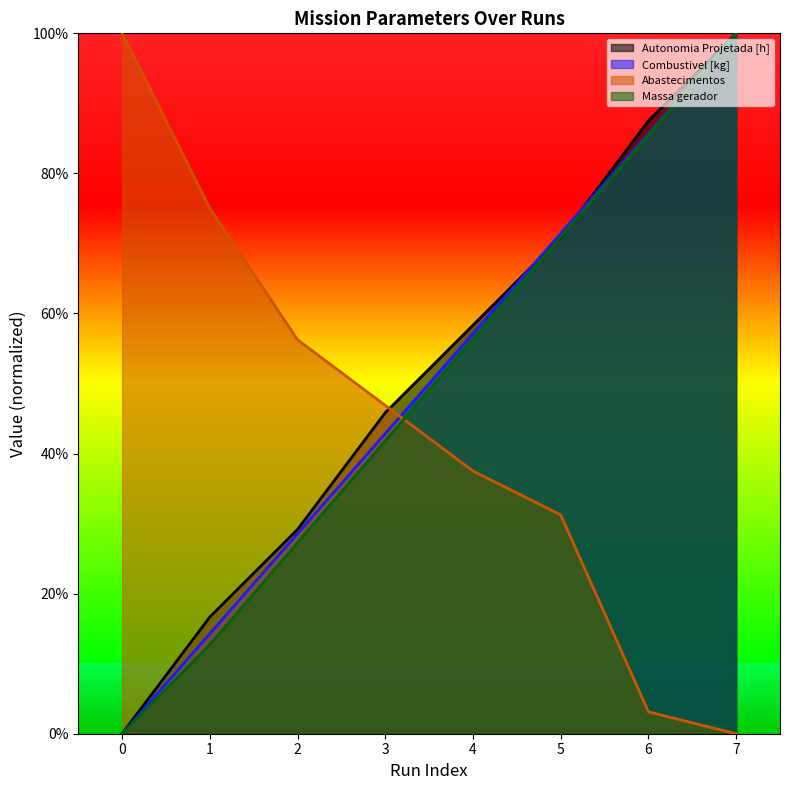

True or false: Autonomia Projetada [h] has more than 2 interior local peaks.

False